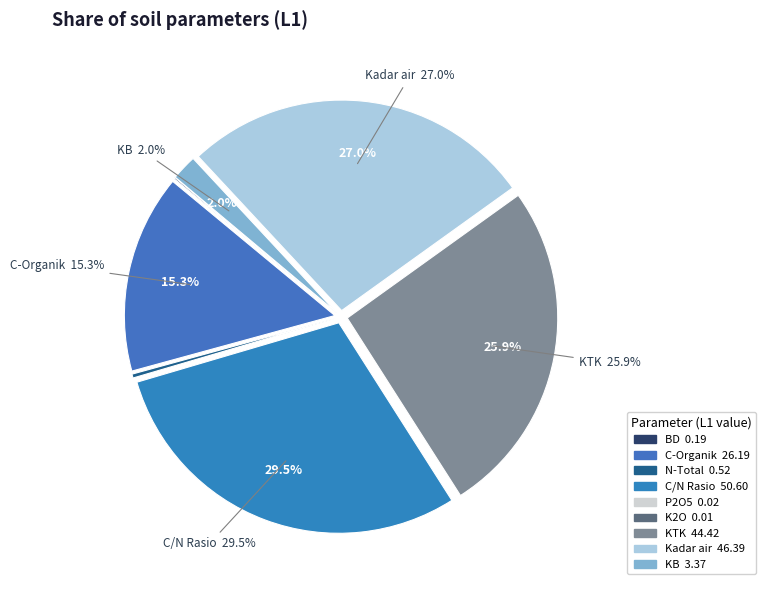

To the nearest percent, what is the average slice percentage?

11%